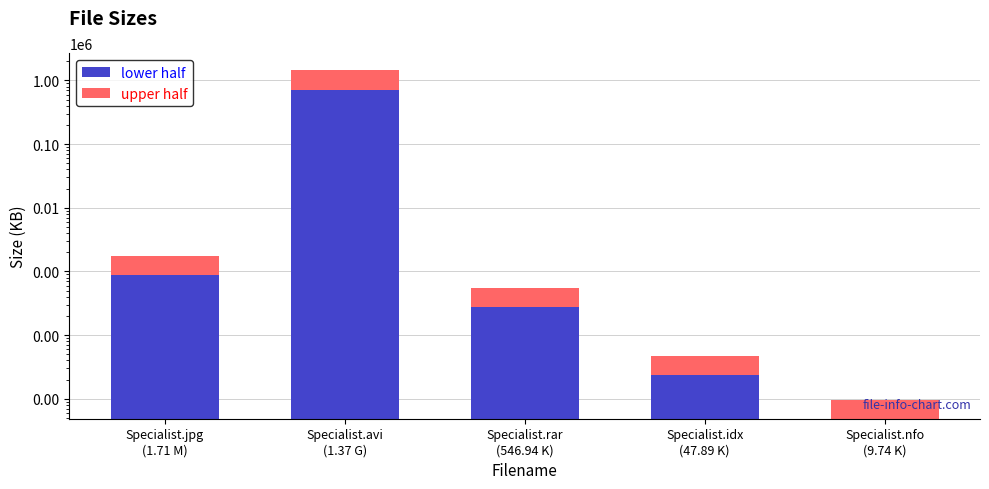

The upper half series shows 23.9 at Specialist.idx
(47.89 K). True or false?

True